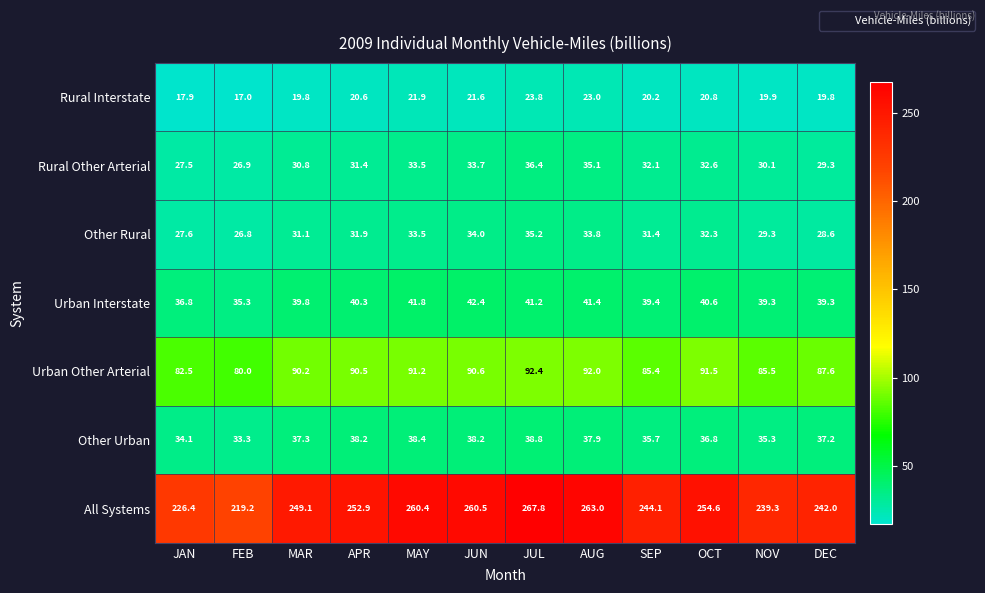

Between APR and SEP, which series saw the biggest shift?

All Systems